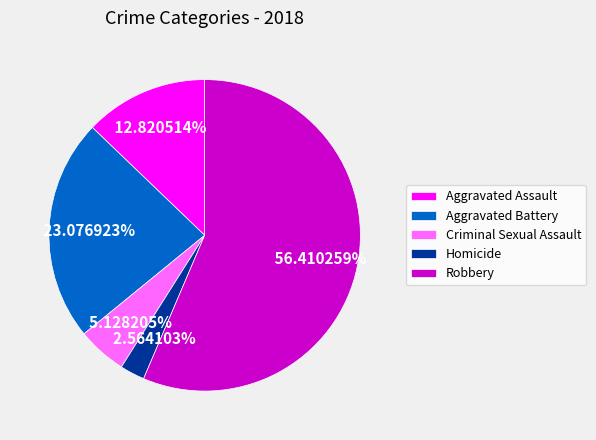

Which category has the biggest portion of the pie?

Robbery